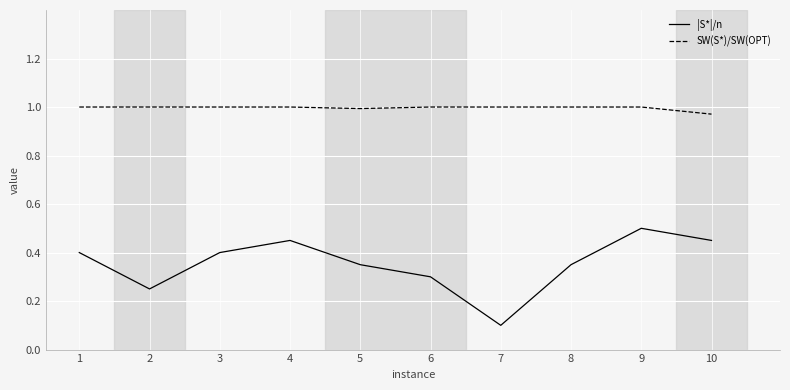

Between 2 and 6, which series saw the biggest shift?

|S*|/n